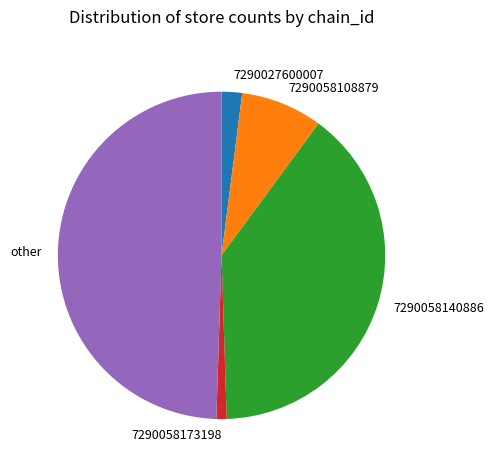

Combined, do 7290058140886 and 7290058108879 account for over 50%?

No